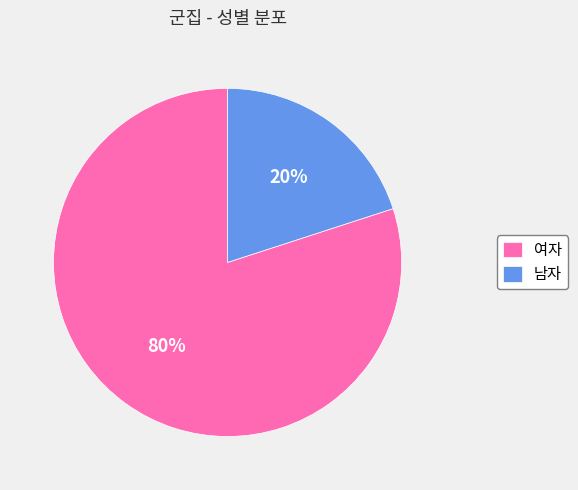

Which slice is the largest?

여자